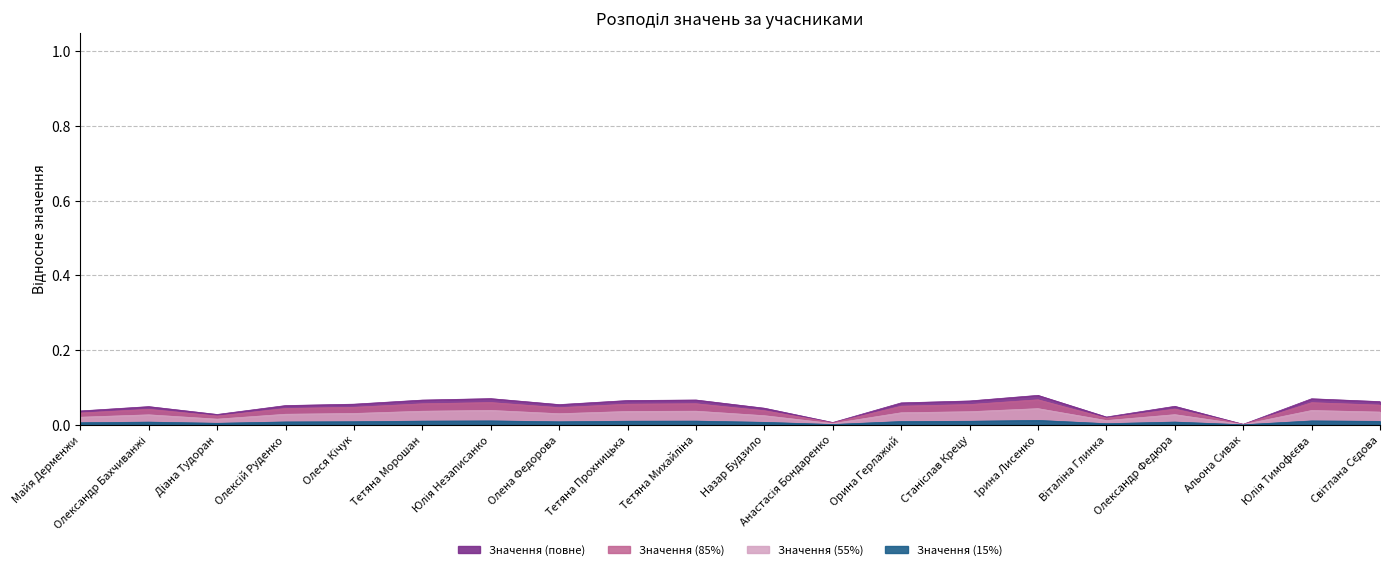

What is the sum of all values?

0.8